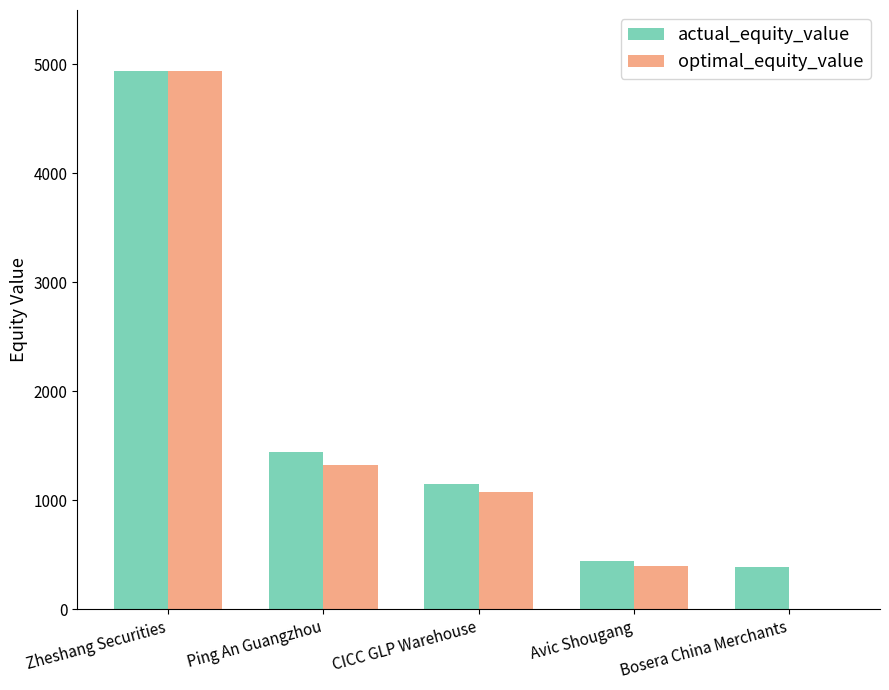

Count the number of data series in this chart.

2